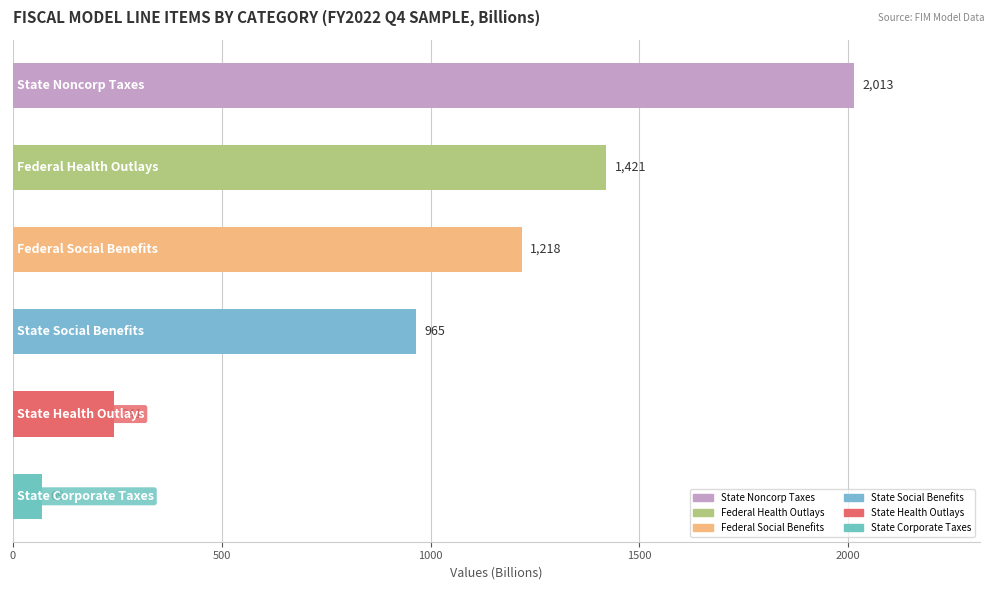

What is the greatest value displayed?

2013.5